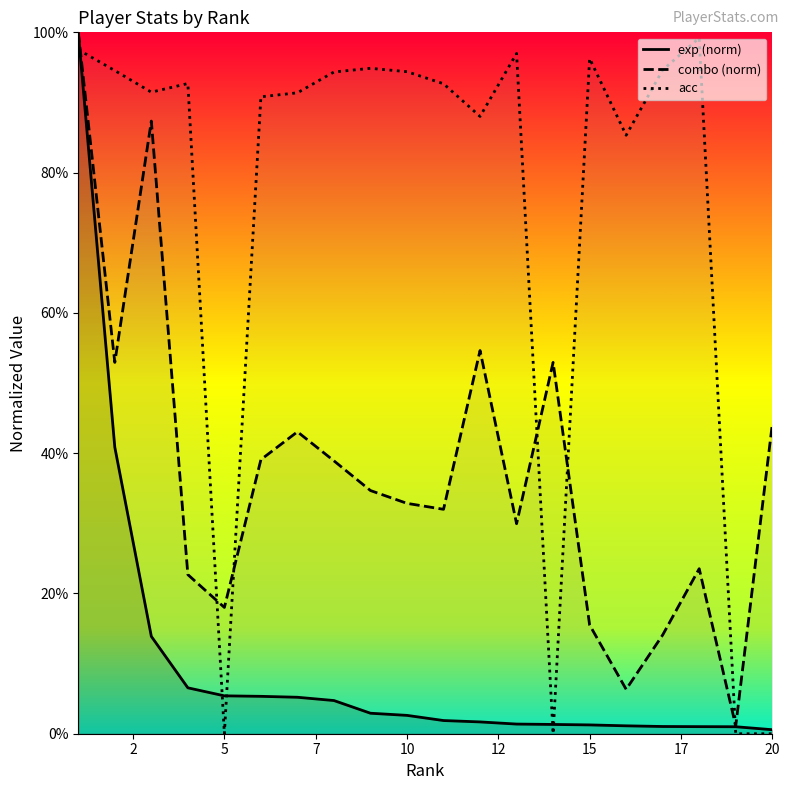

What is the difference between the maximum and second lowest values in the acc series?

99.2